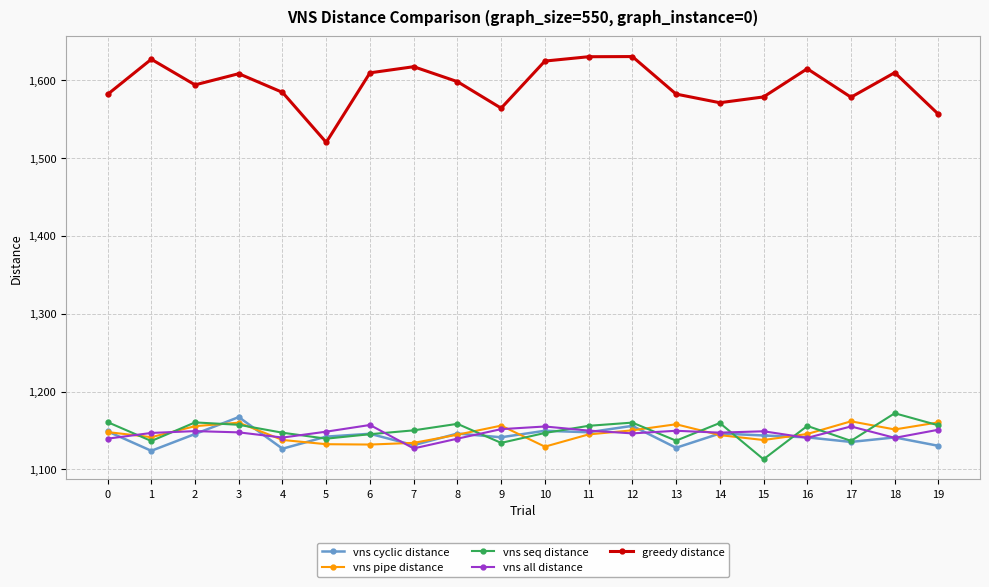

What is the minimum value for vns all distance?

1126.9